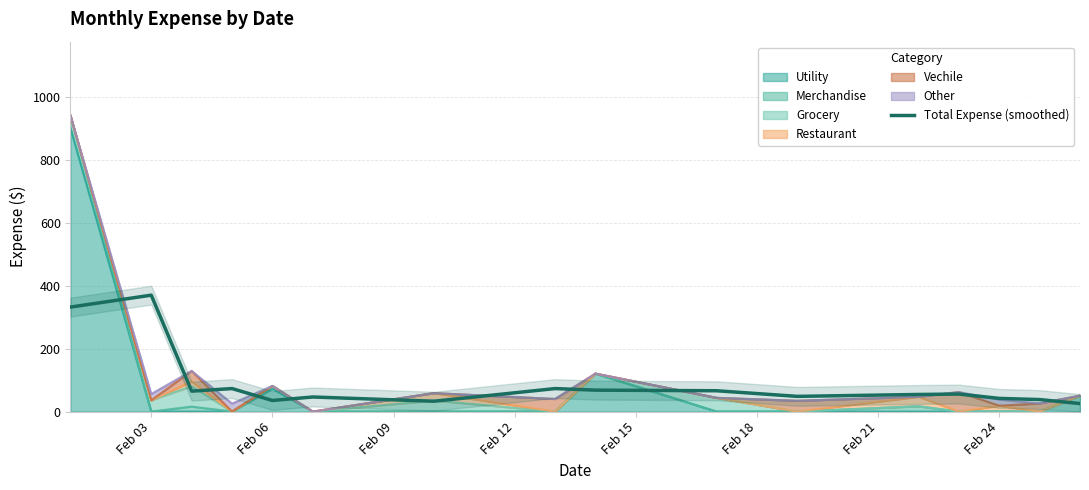

How many data points are above 55?

8